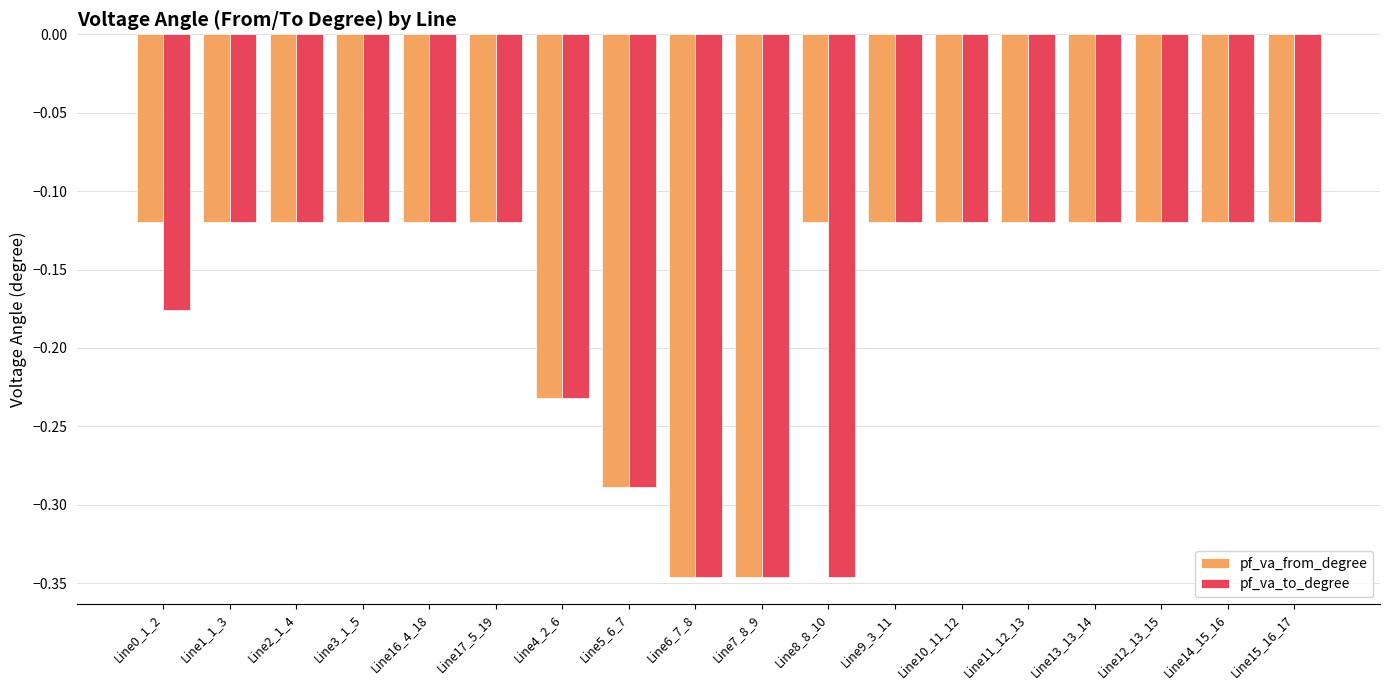

Which series changed the most between Line3_1_5 and Line8_8_10?

pf_va_to_degree